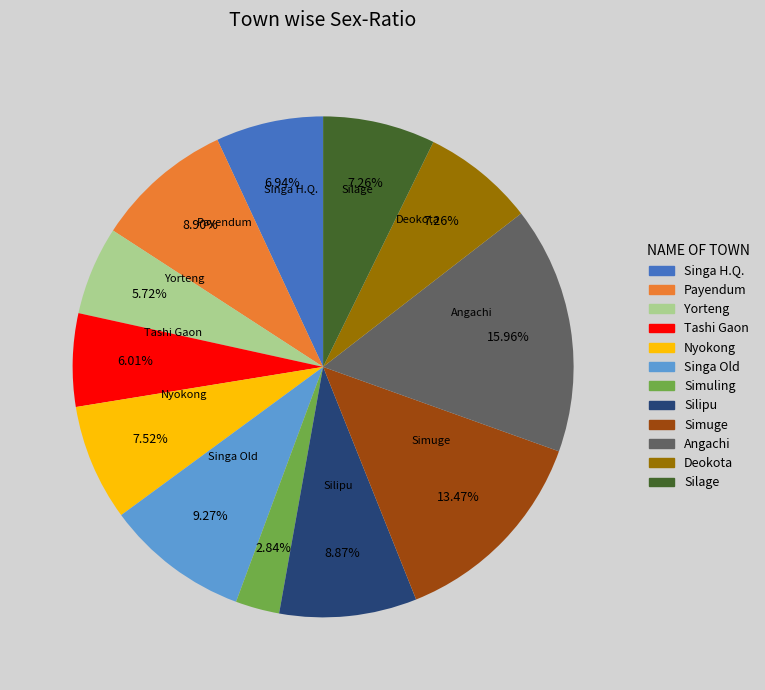

Is there any slice that represents more than half of the pie?

No